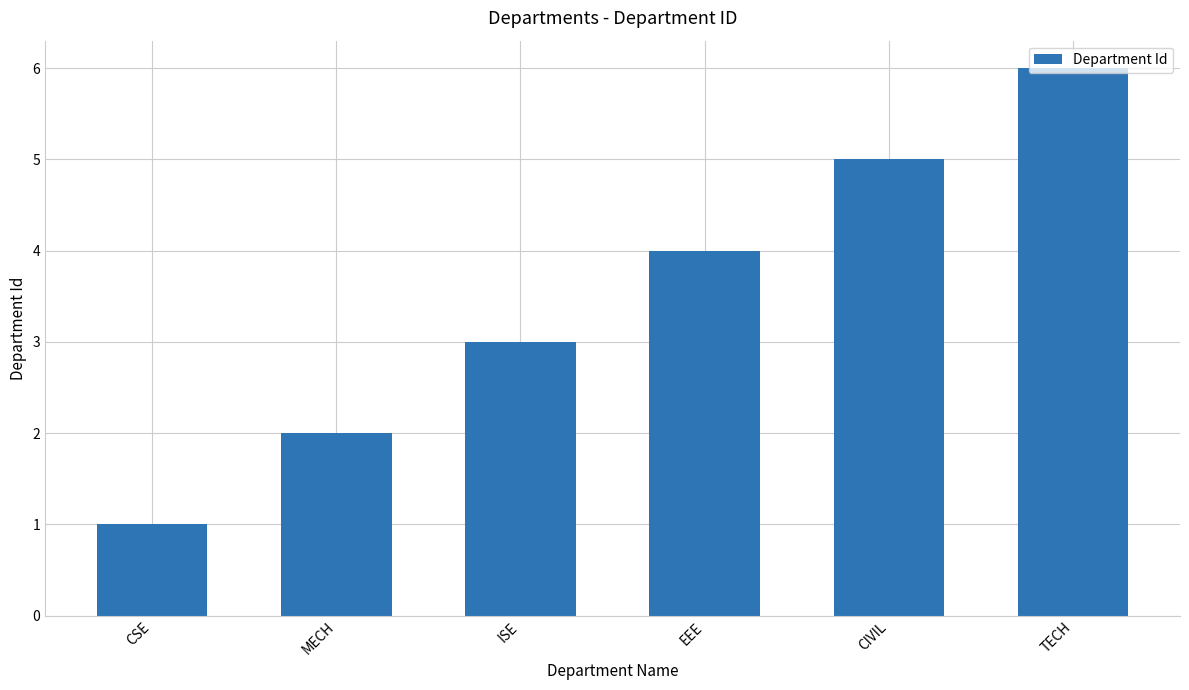

Approximately how many times larger is the value at MECH compared to CIVIL?

0.4